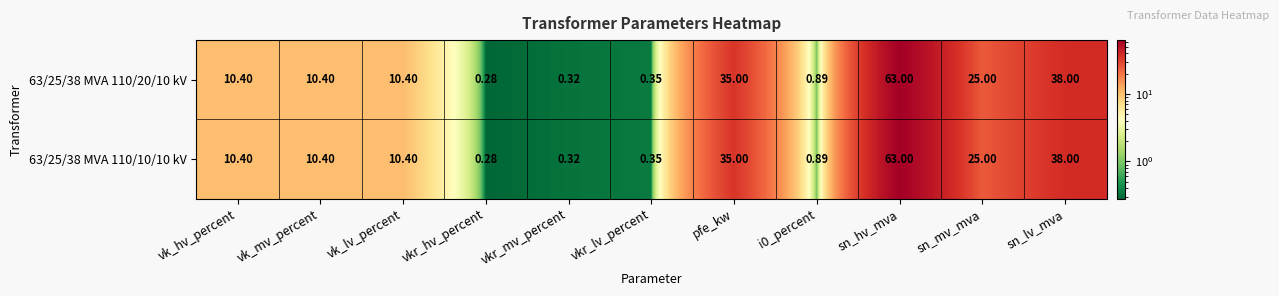

At which category is the sum across all series the highest?

sn_hv_mva